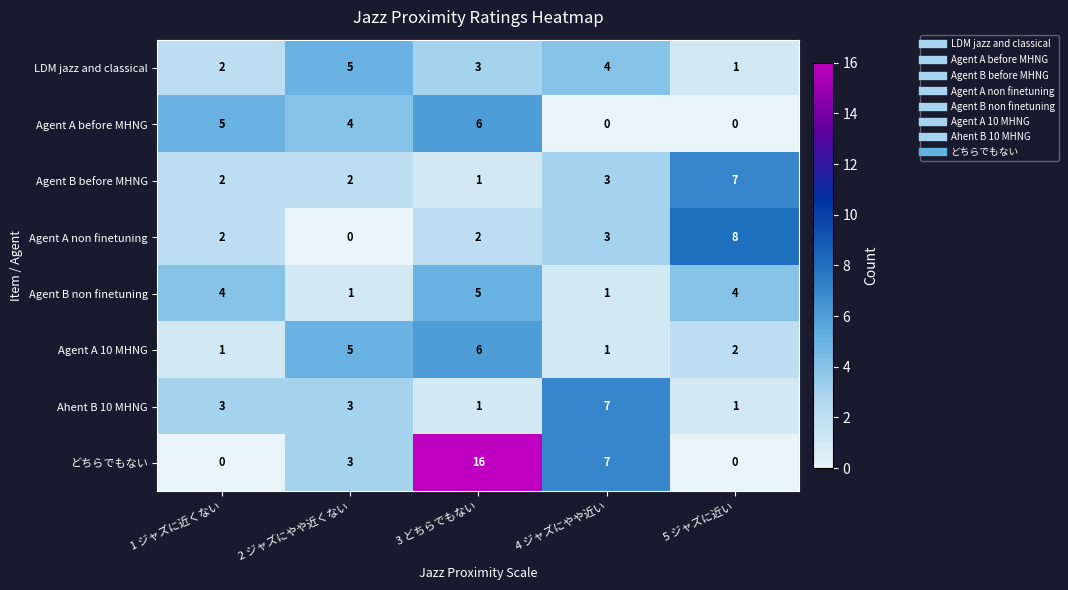

What is the total value across all series at 2 ジャズにやや近くない?

23